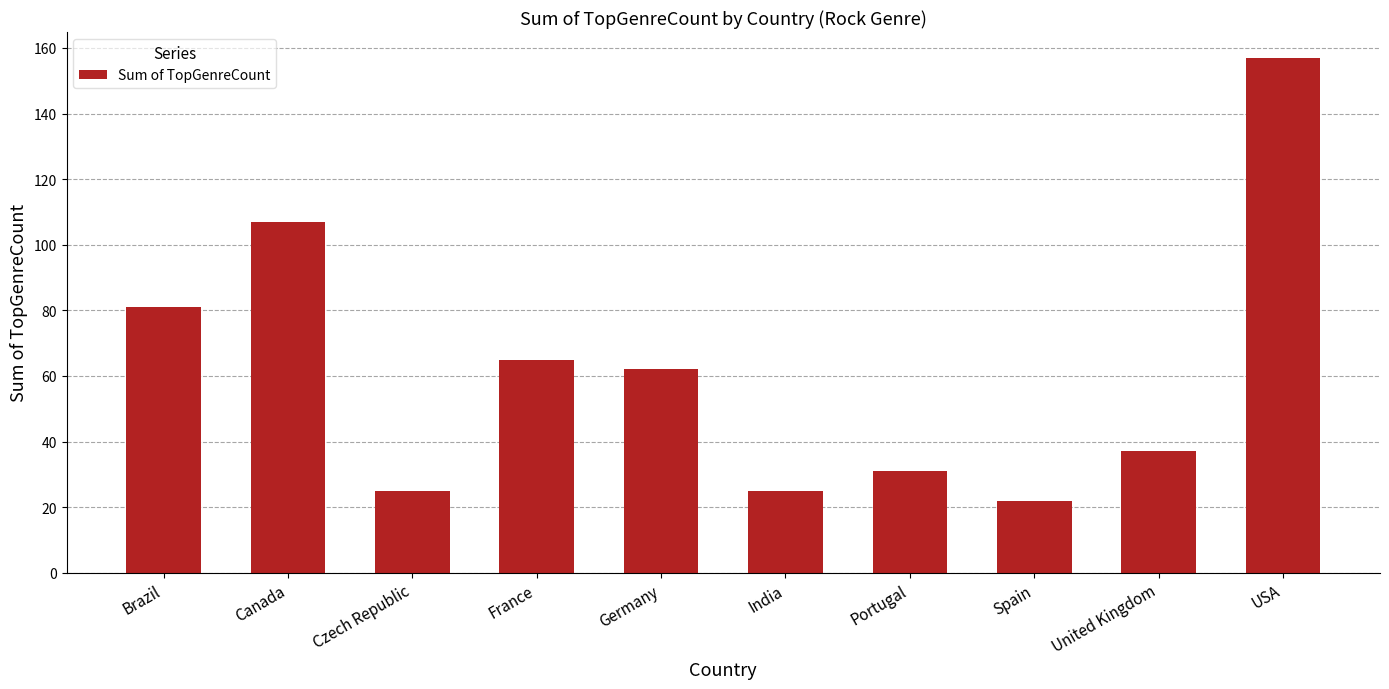

Reading right to left, transcribe all the data shown in this chart.

USA=157	United Kingdom=37	Spain=22	Portugal=31	India=25	Germany=62	France=65	Czech Republic=25	Canada=107	Brazil=81